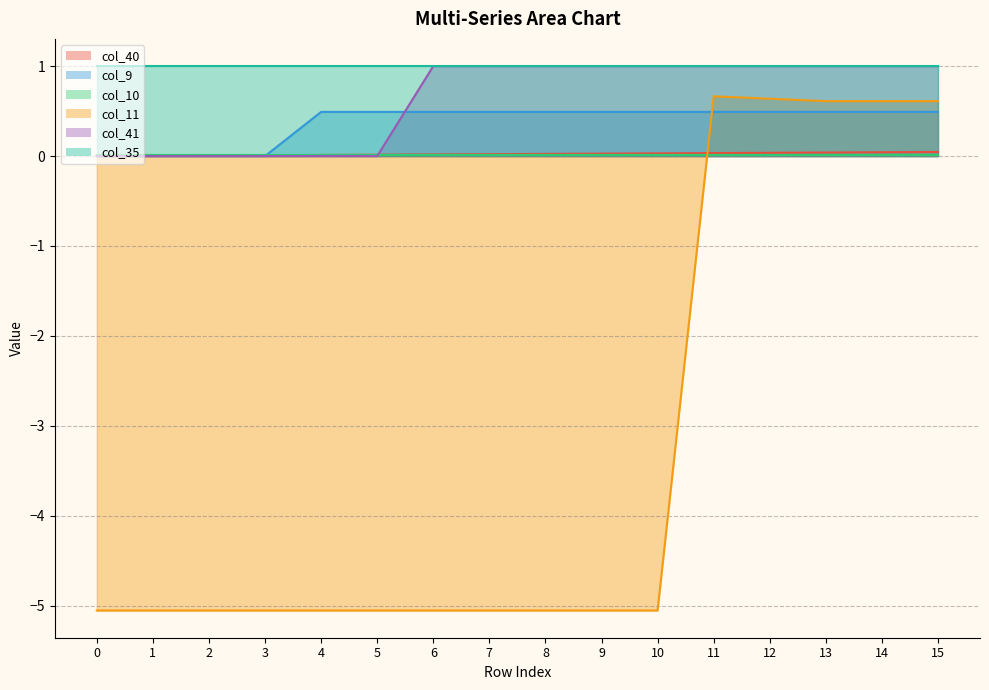

What value does the col_9 series have at 5?

0.5